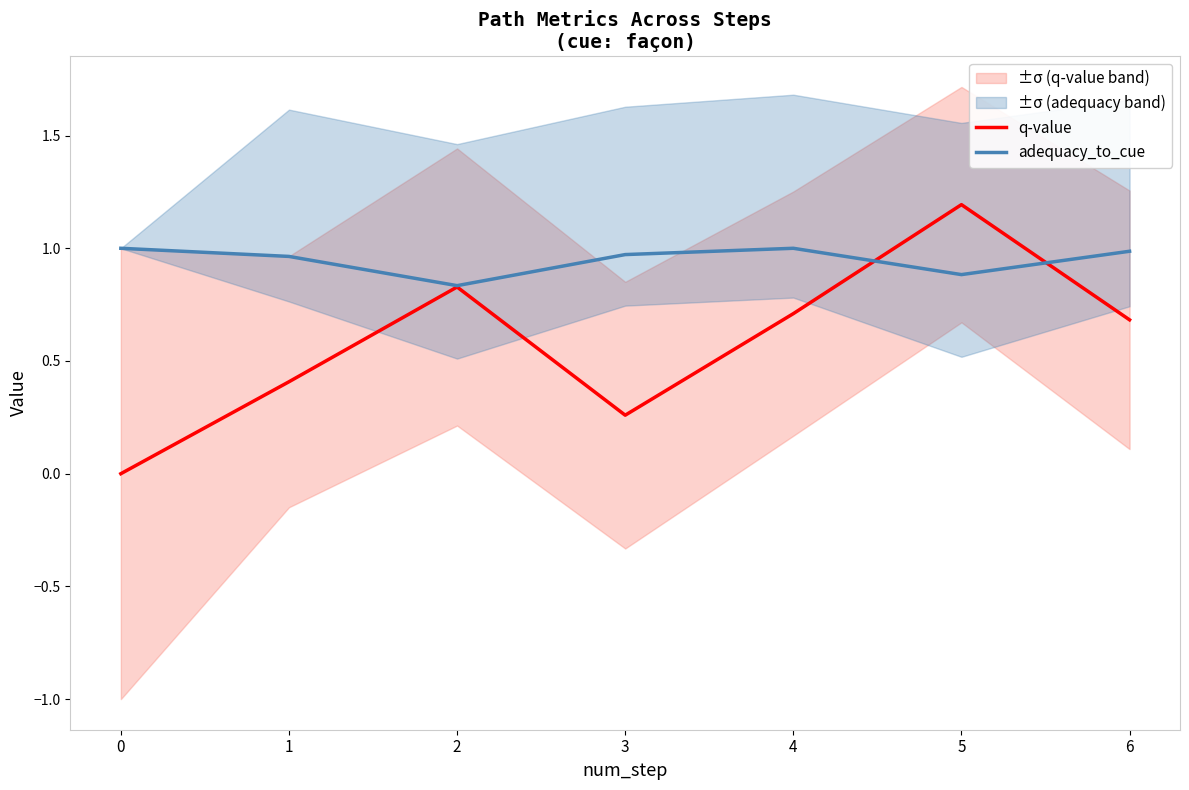

The value of q-value at 0 is 0.0. True or false?

True